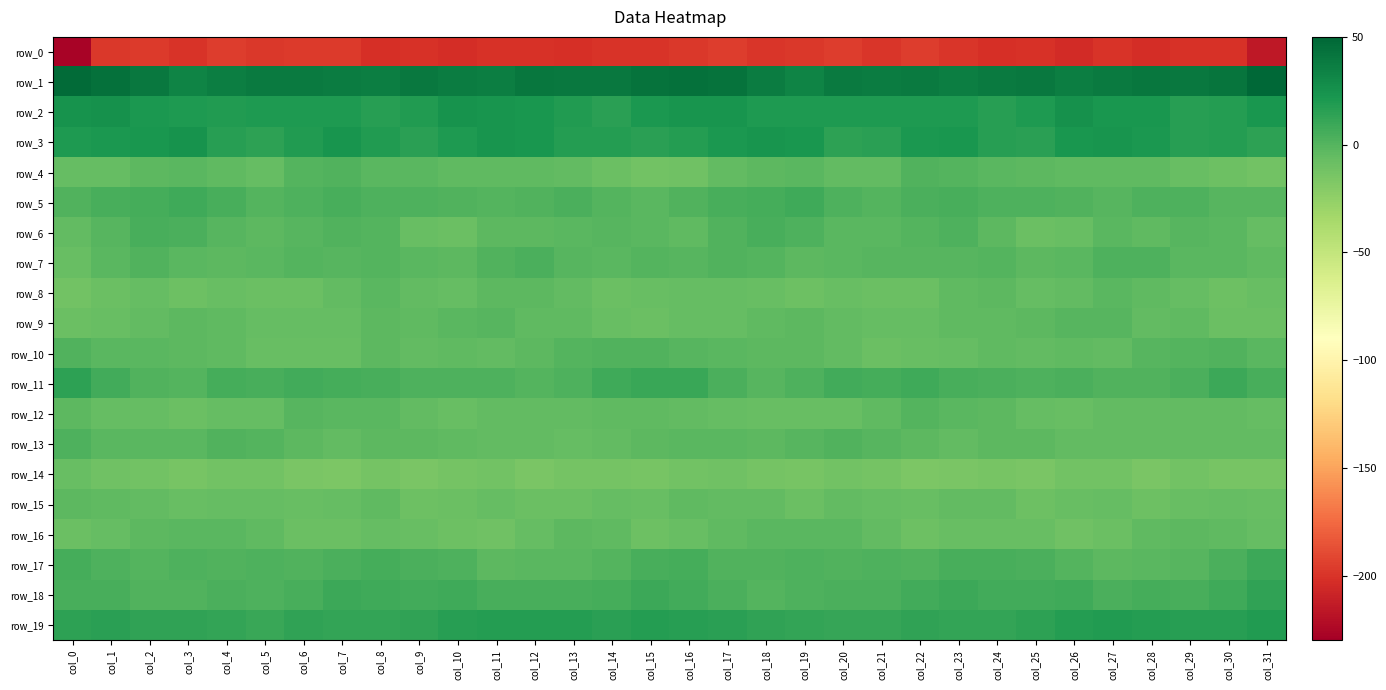

How many values in row_4 are above zero?

3